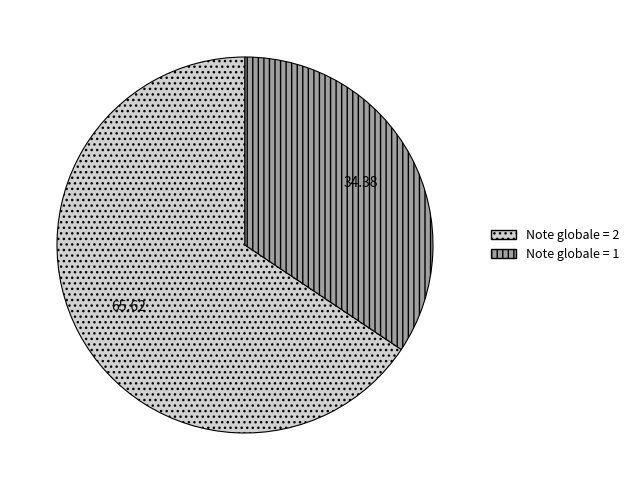

Does any single category account for the majority?

Yes